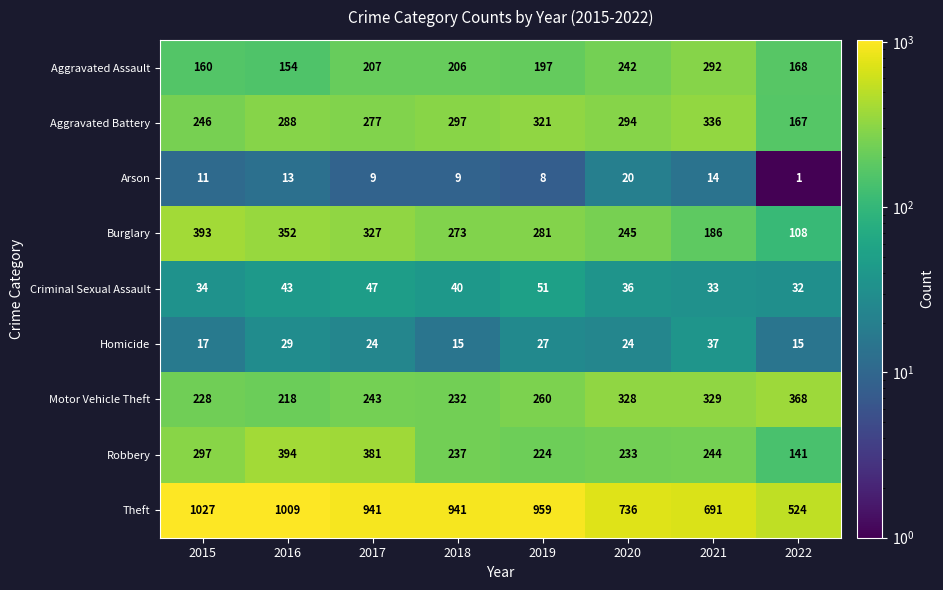

The value of Motor Vehicle Theft at 2015 is 228. True or false?

True